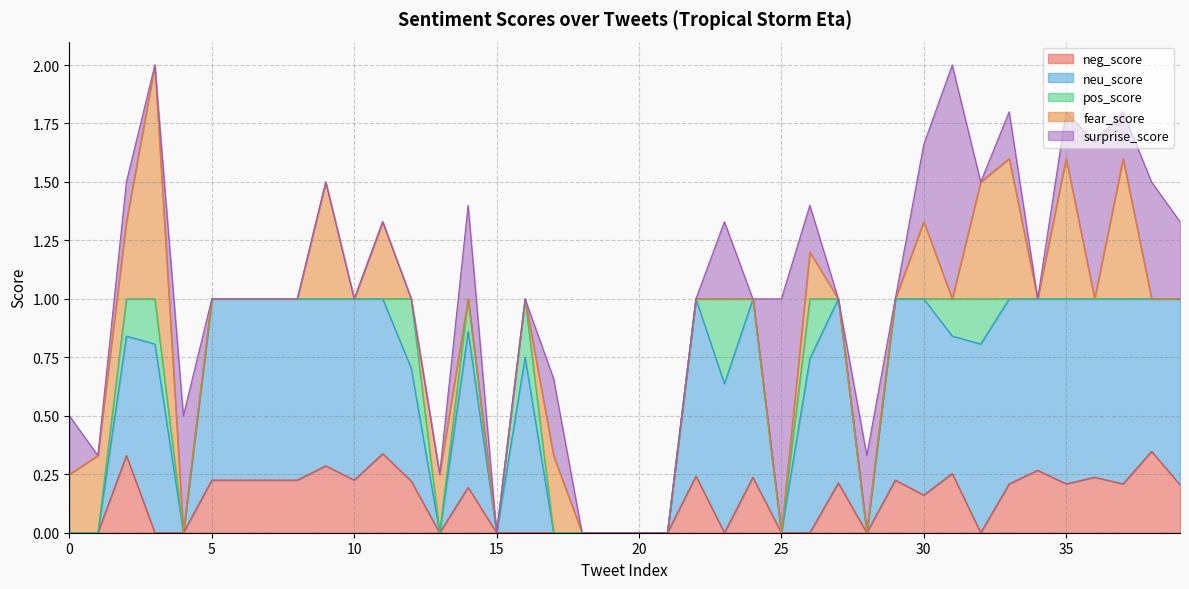

True or false: neg_score and neu_score cross at least once.

False